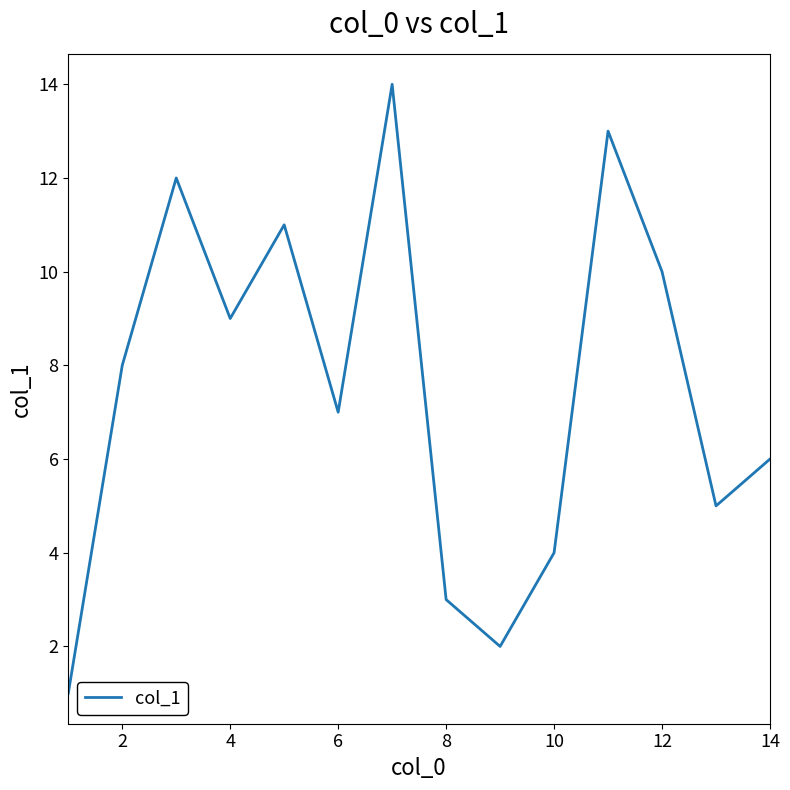

What is the difference between the maximum and minimum values?

13